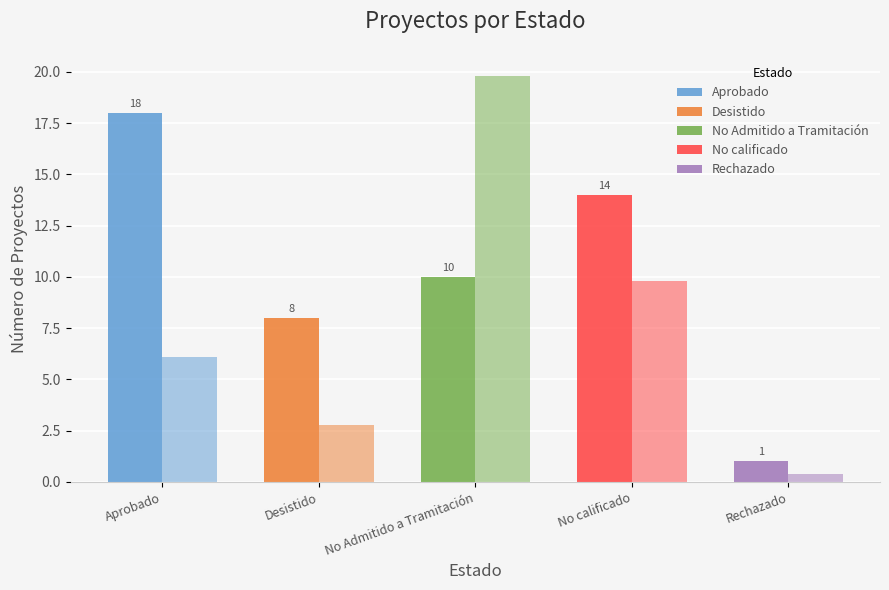

Count the number of categories in the chart.

5